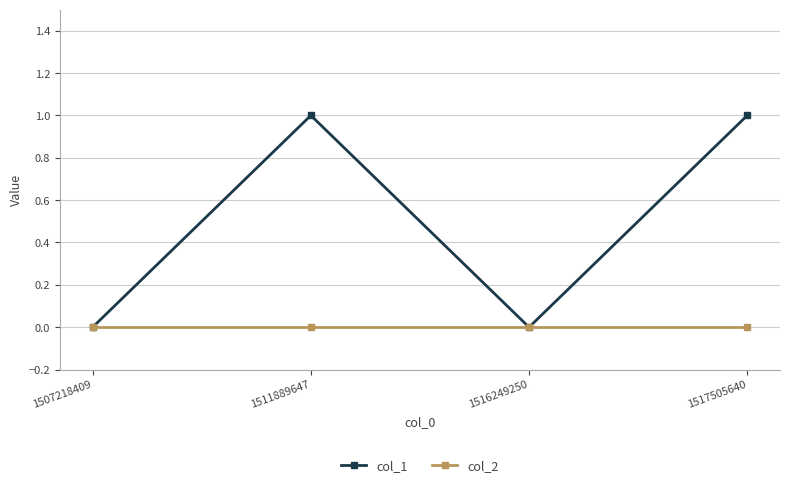

What are all the series names shown in the legend?

col_1, col_2